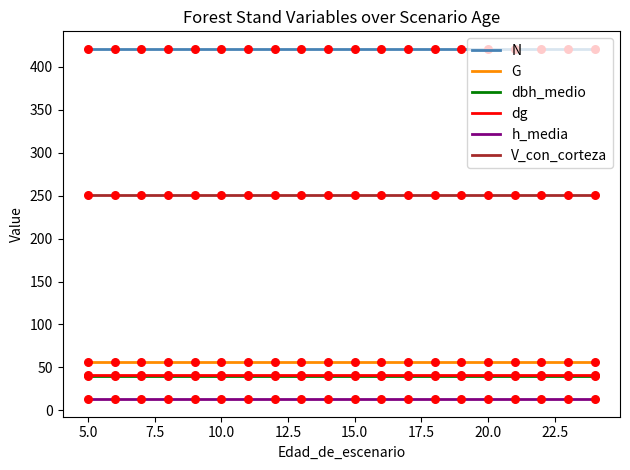

Which series has the largest total across all categories?

N